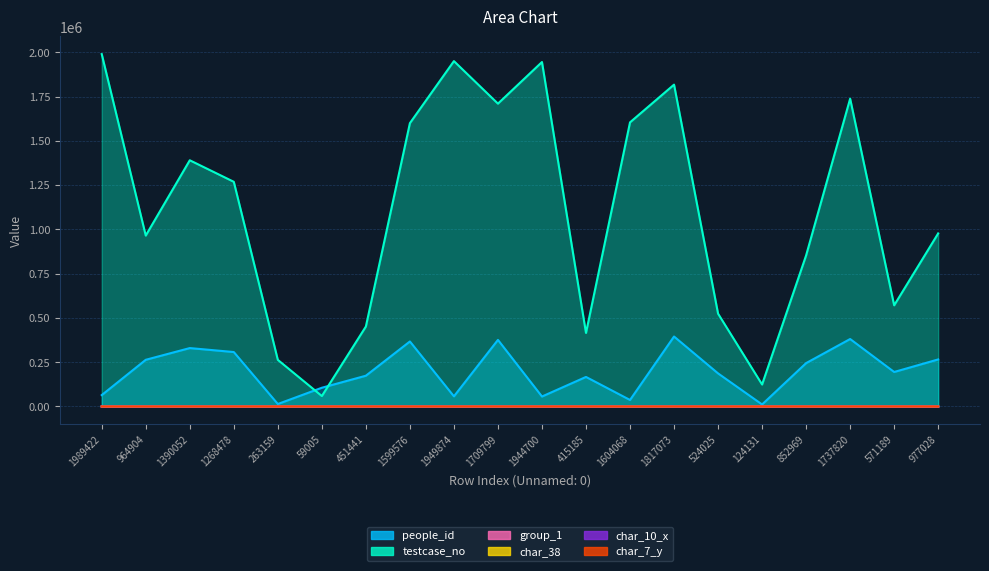

What is the spread (max minus min) of values at 124131?

124132